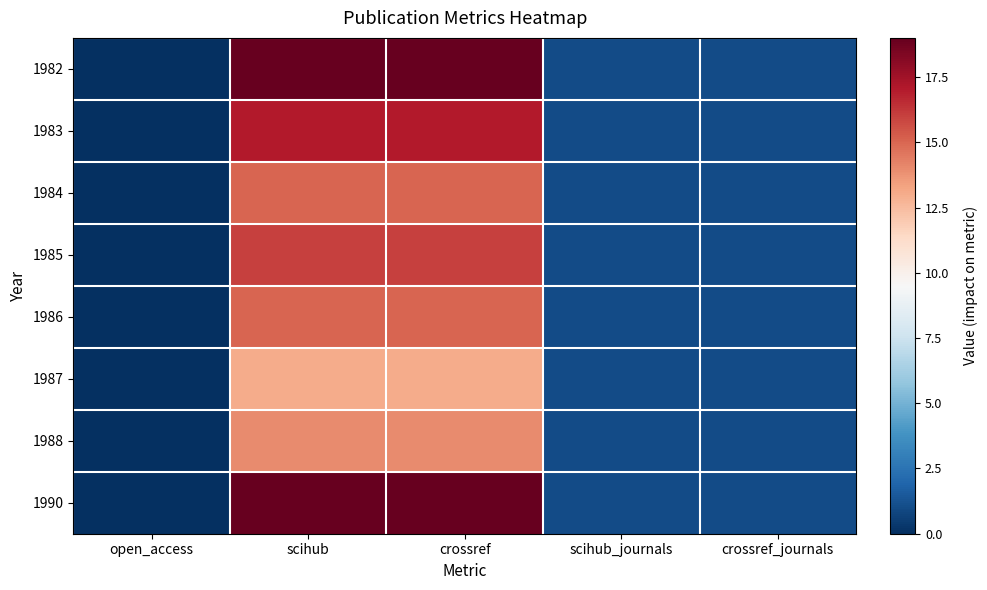

How many series are shown in this chart?

8